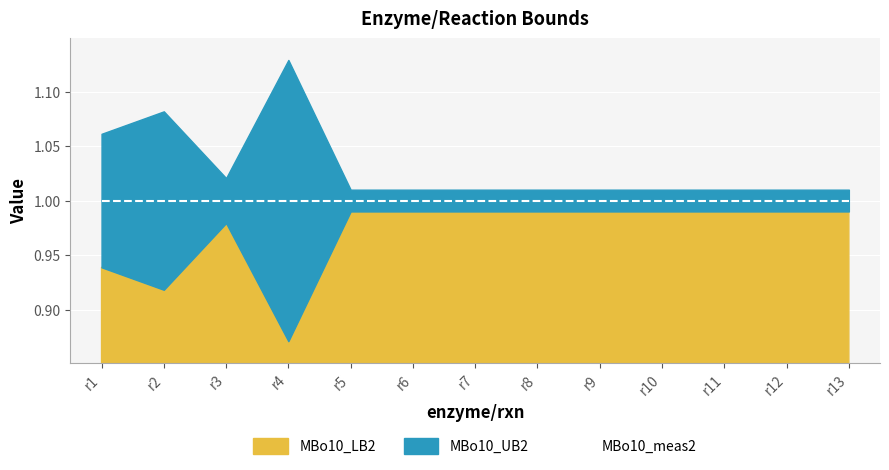

Which series has the widest spread of values?

MBo10_UB2